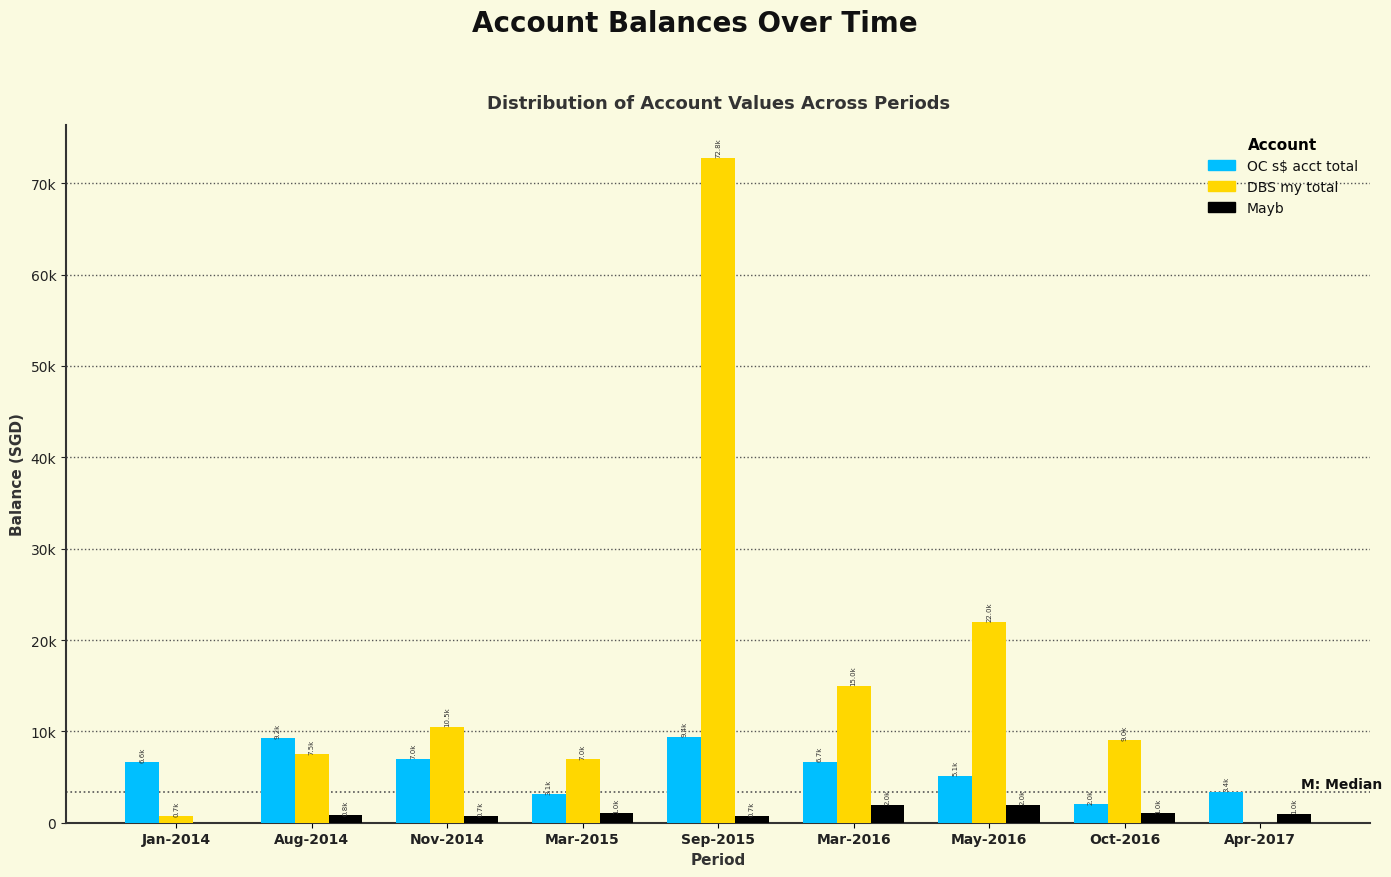

What are all the series names shown in the legend?

OC s$ acct total, DBS my total, Mayb